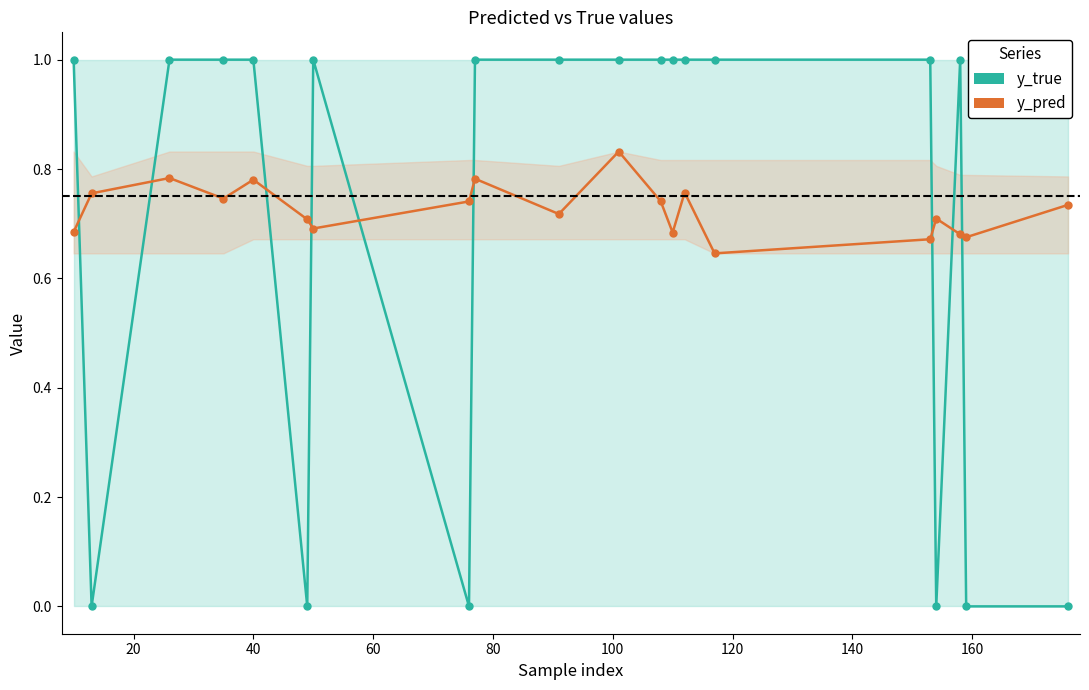

True or false: y_true and y_pred intersect in this chart.

True